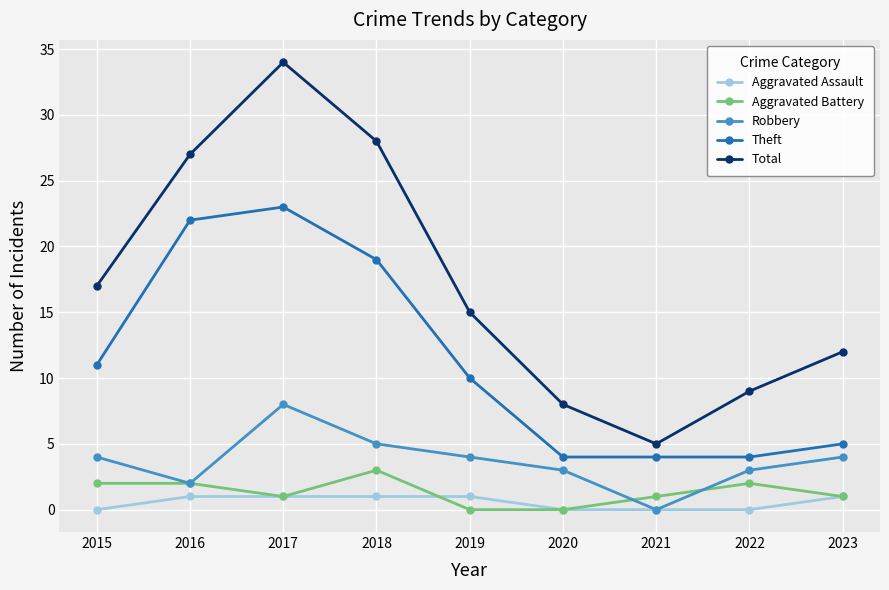

What is the spread (max minus min) of values at 2017?

33